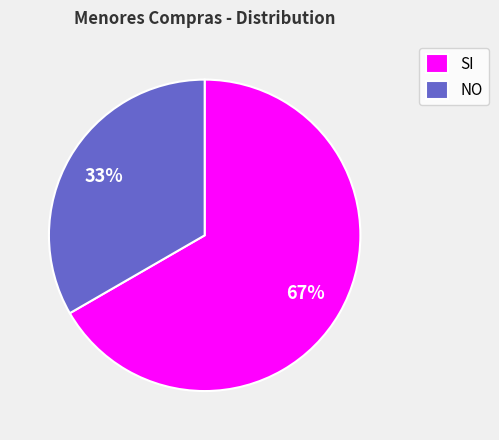

Combined, do SI and NO account for over 50%?

Yes